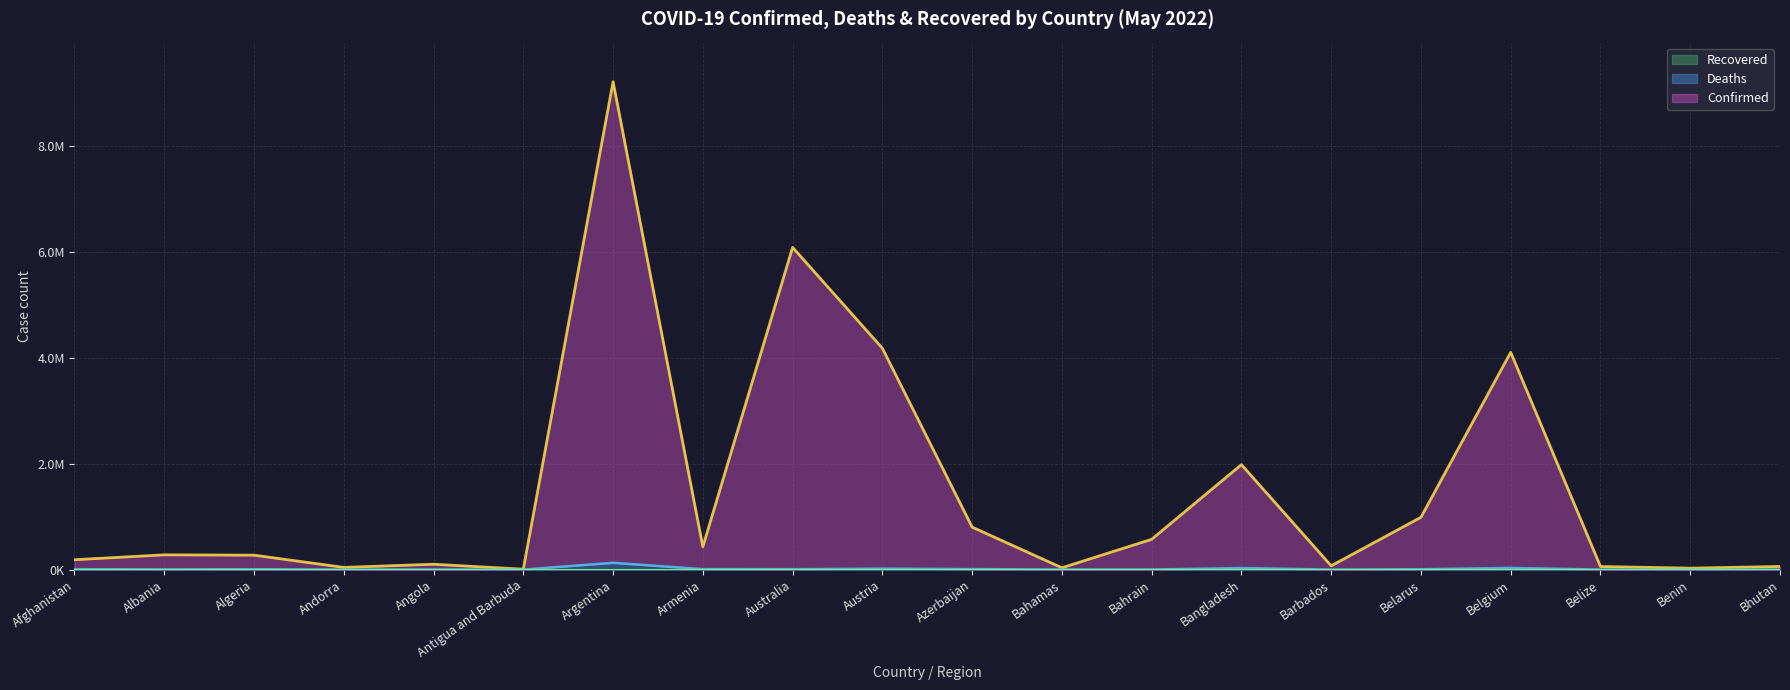

Is the value of Confirmed at Bahamas greater than the value of Deaths at Belgium?

Yes